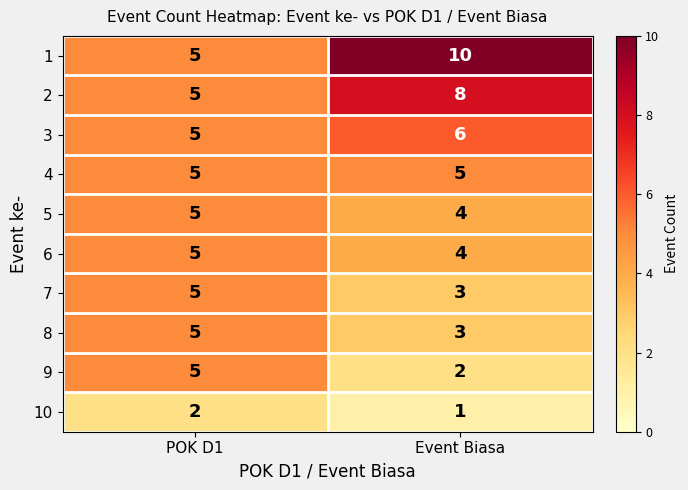

Reading left to right, transcribe all the data shown in this chart.

1: 5	10
2: 5	8
3: 5	6
4: 5	5
5: 5	4
6: 5	4
7: 5	3
8: 5	3
9: 5	2
10: 2	1